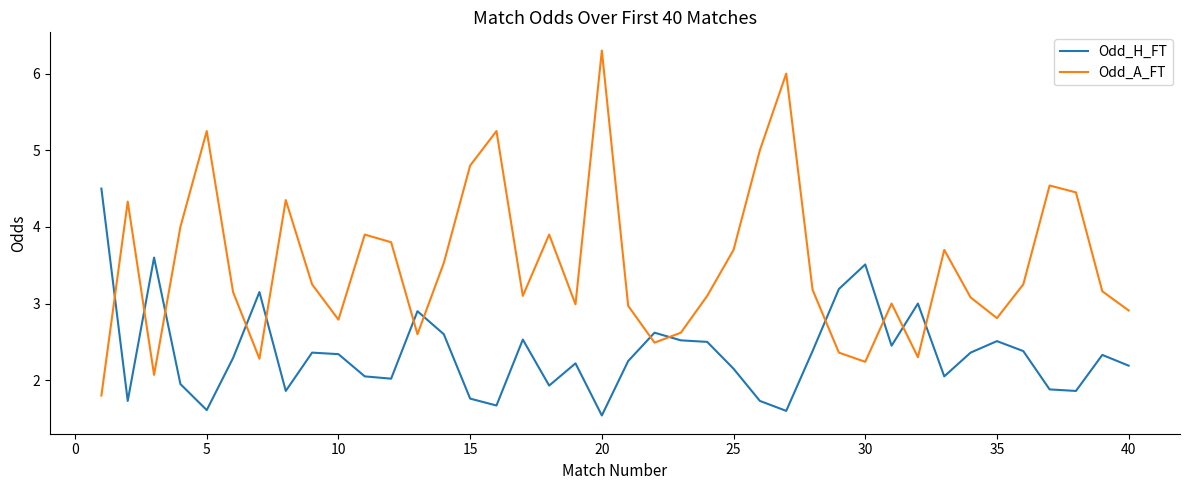

Count the number of categories in the chart.

40